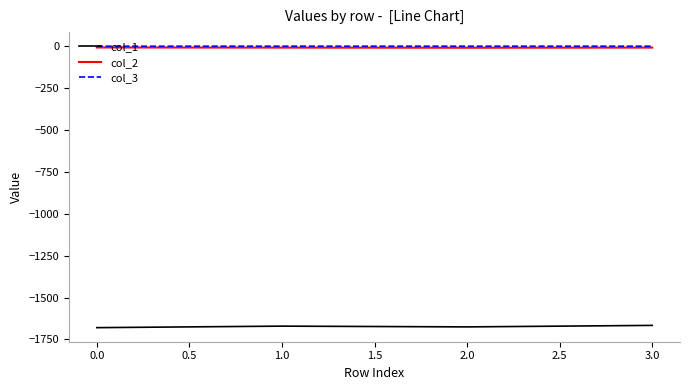

True or false: col_1 and col_3 cross at least once.

False